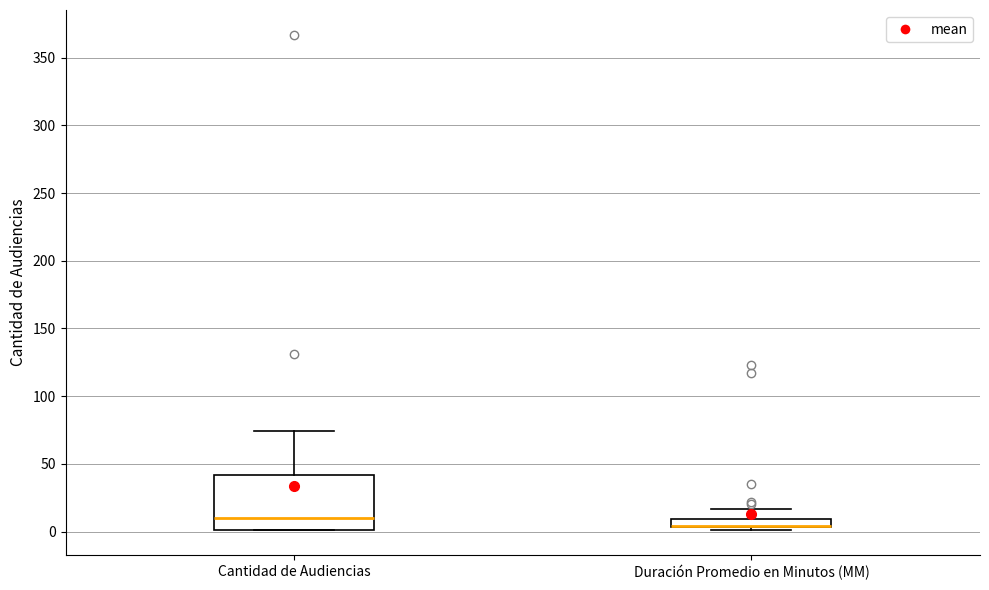

Comparing the boxes themselves (not the whiskers), which one is the tallest?

Cantidad de Audiencias